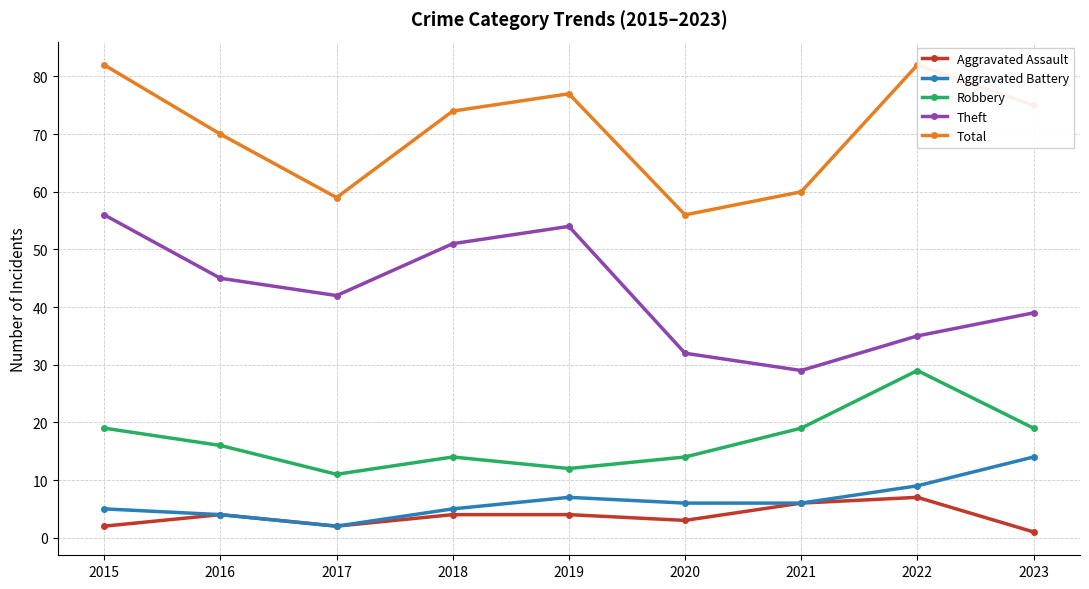

At which category does Aggravated Battery reach its first local valley?

2017